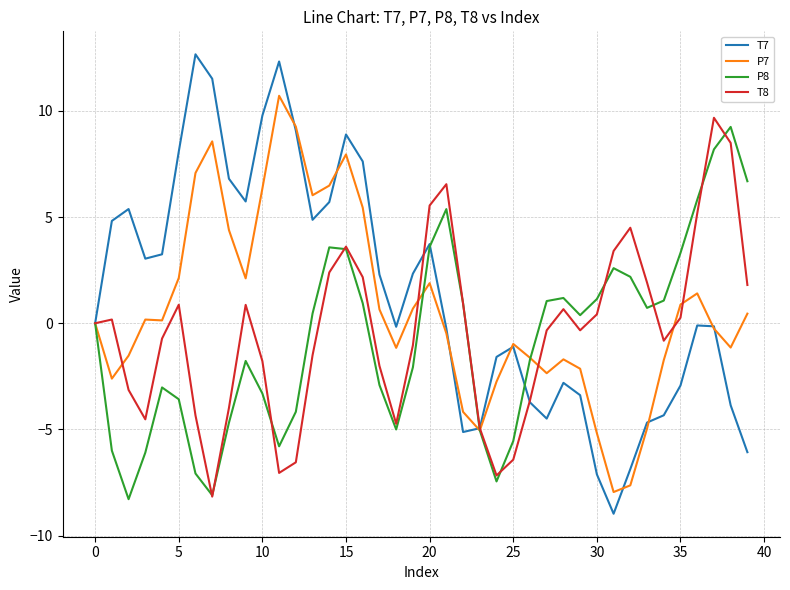

What is the smallest value displayed?

-9.0